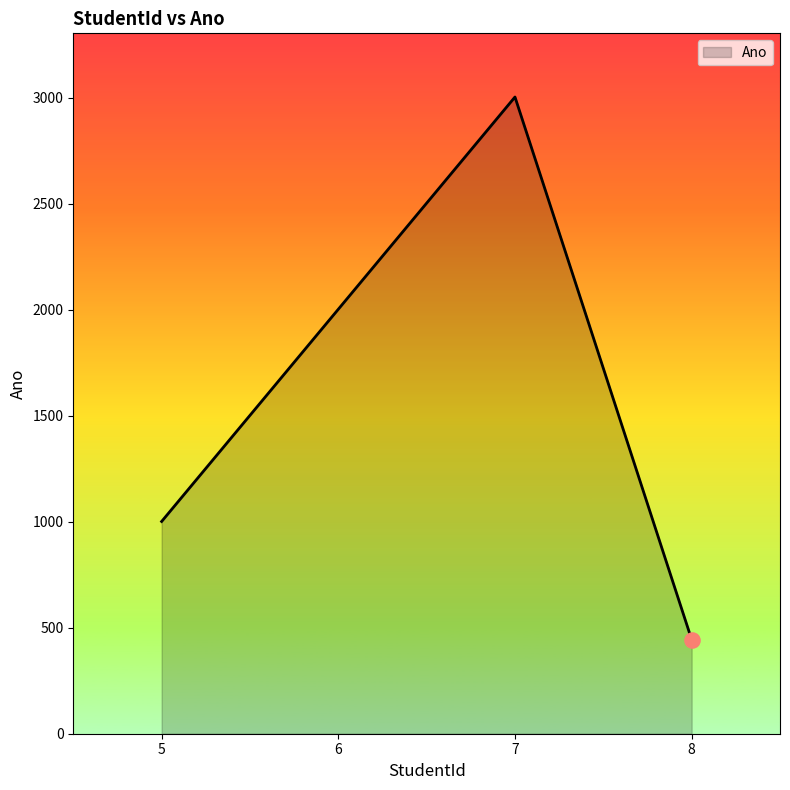

Between 8 and 7, which is larger?

7